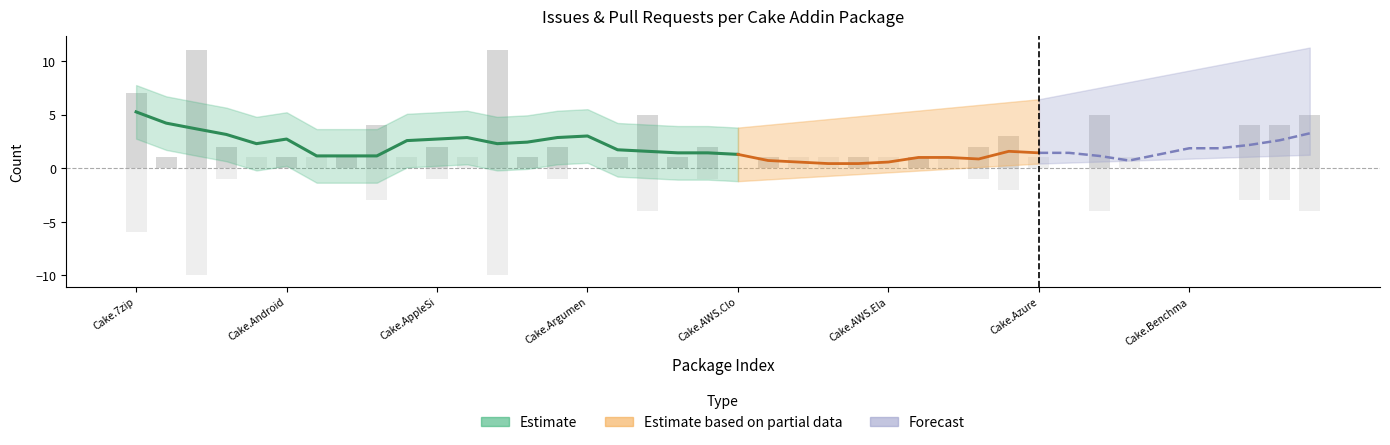

What is the minimum value shown in the chart?

-10